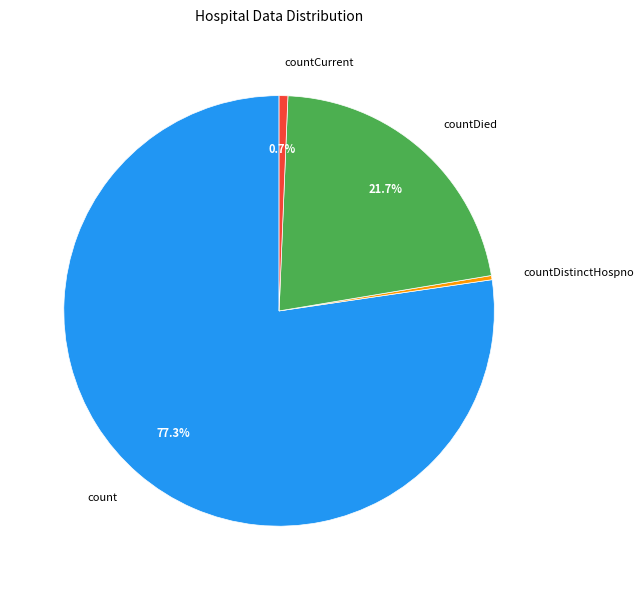

To the nearest percent, what is the average slice percentage?

25%